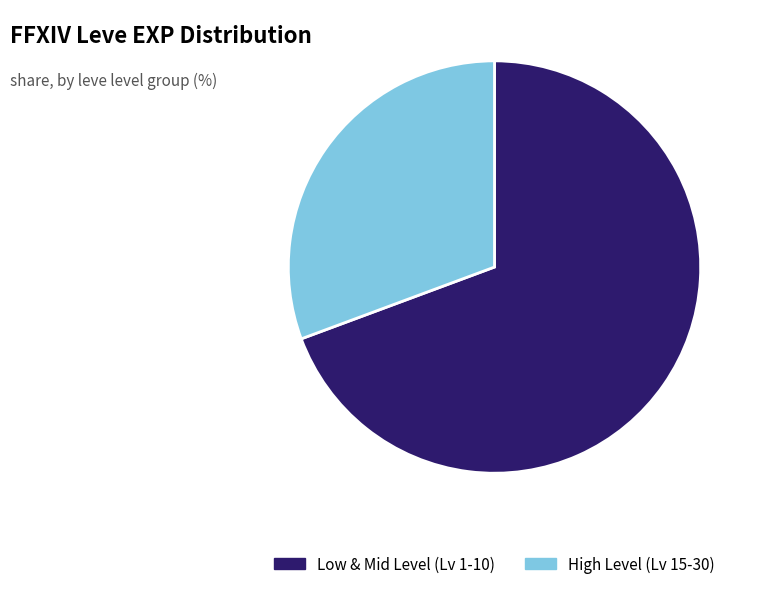

Rank the categories by value from lowest to highest.

High Level (Lv 15-30), Low & Mid Level (Lv 1-10)